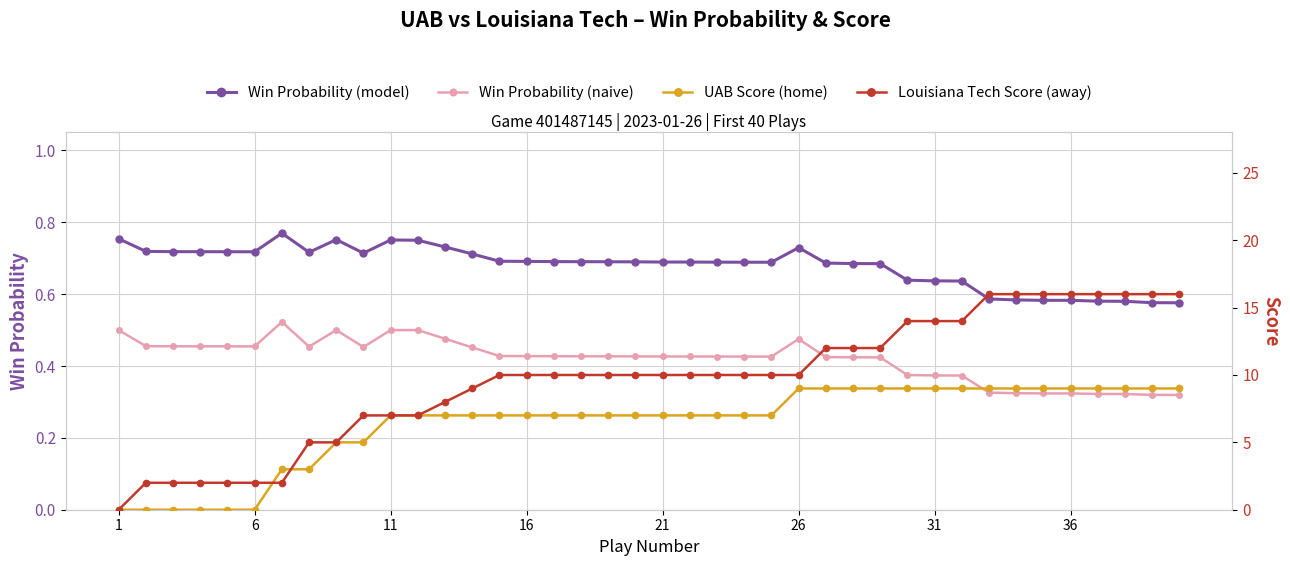

List the series in order of their peak value, highest first.

Louisiana Tech Score (away), UAB Score (home), Win Probability (model), Win Probability (naive)